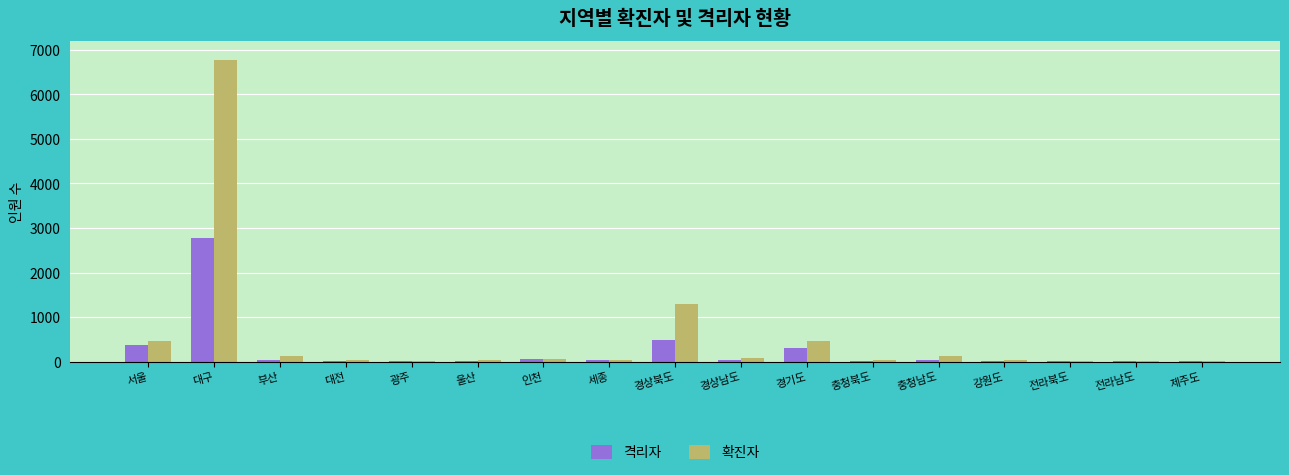

What is the average value of the 확진자 series?

567